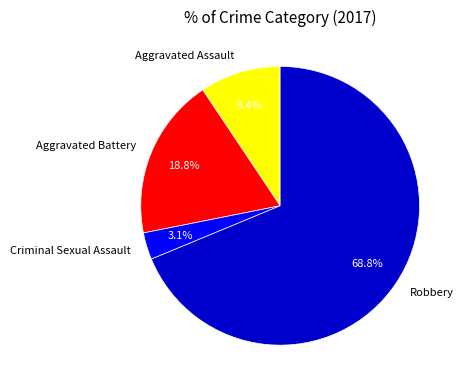

How many segments does this pie chart have?

4